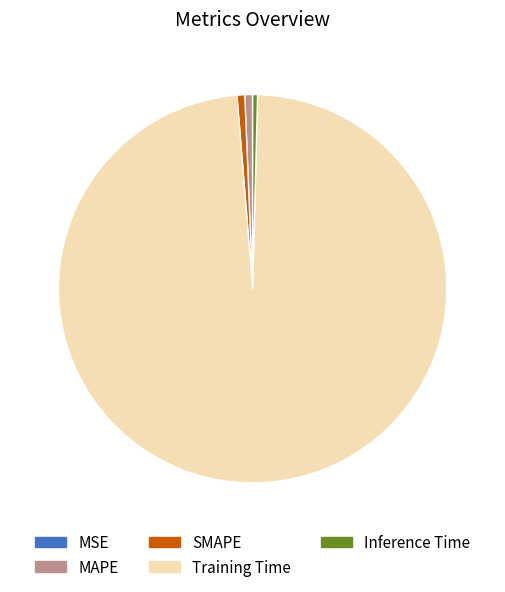

Is it true that MAPE is 13% of the pie?

False